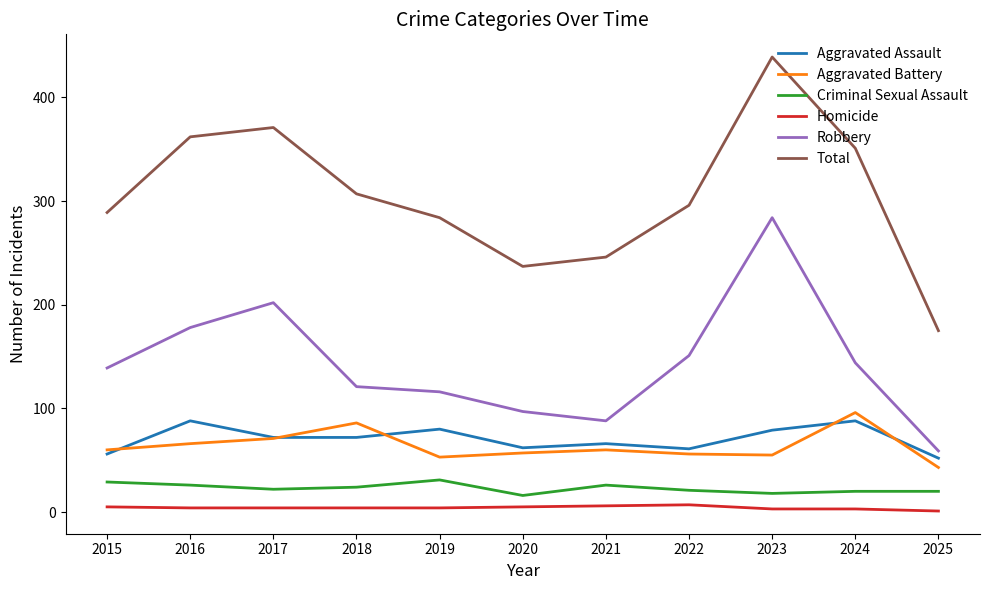

True or false: Robbery and Aggravated Assault intersect in this chart.

False